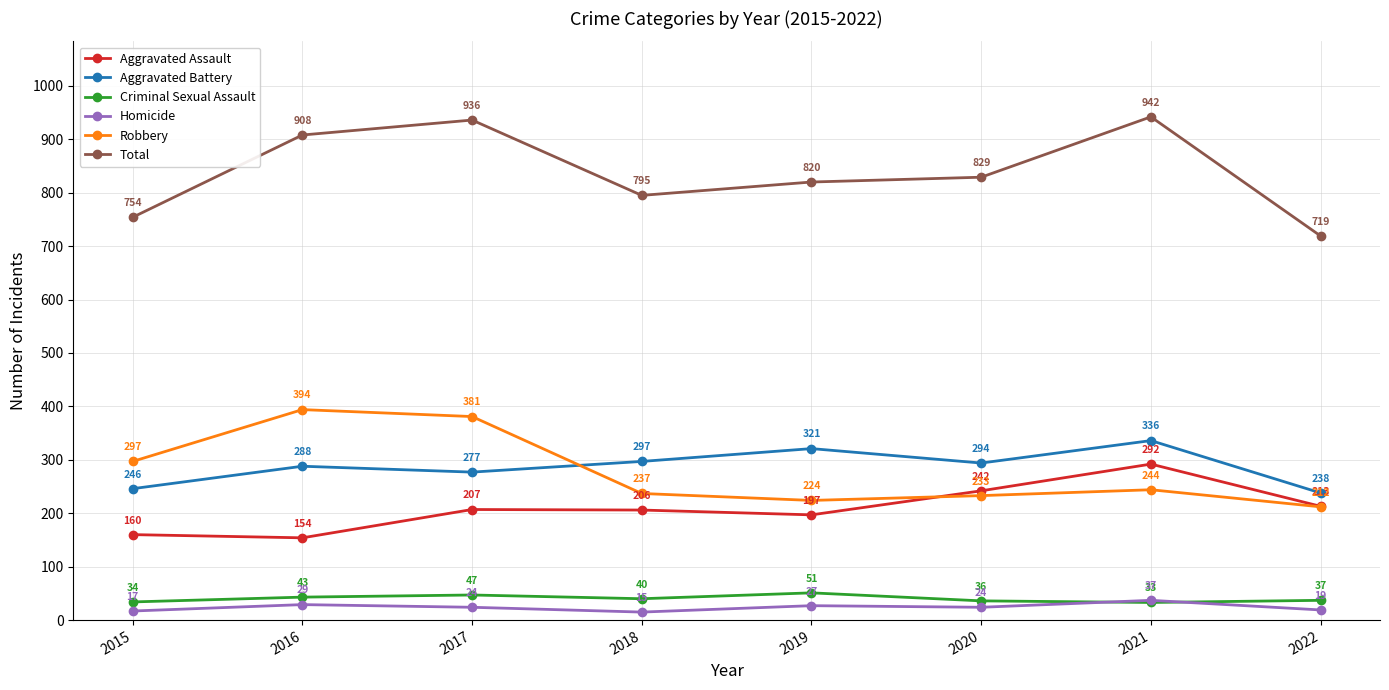

What is the lowest value of the Total series?

719